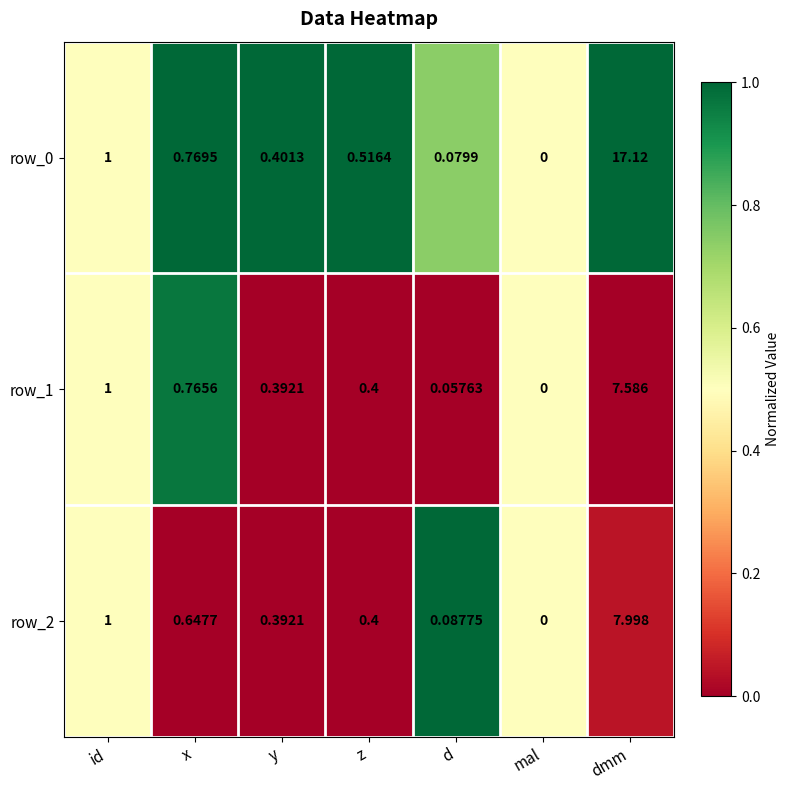

List the labels in order of row_2 value, smallest first.

mal, d, y, z, x, id, dmm